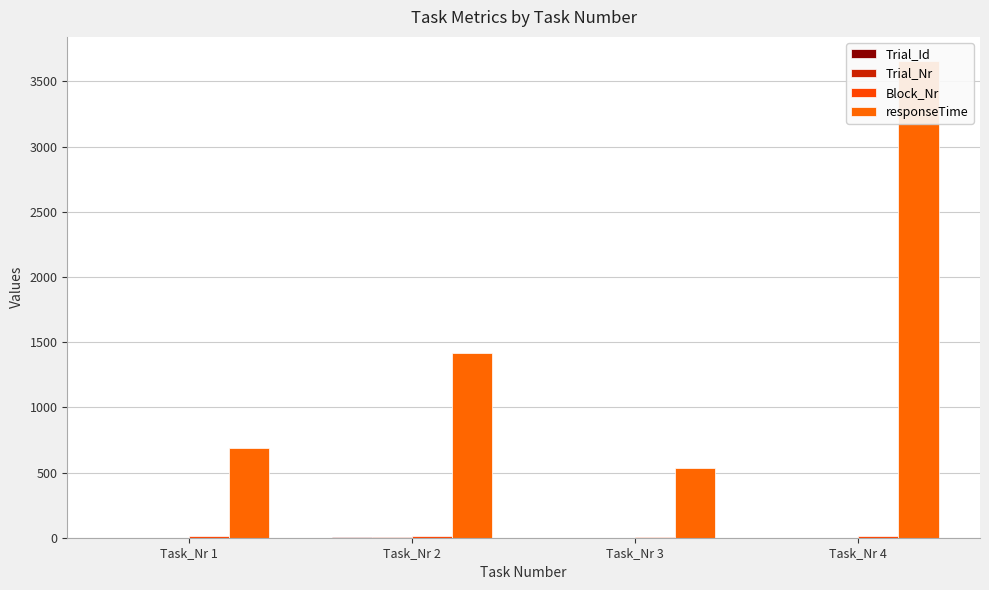

Does the chart contain stacked bars?

No